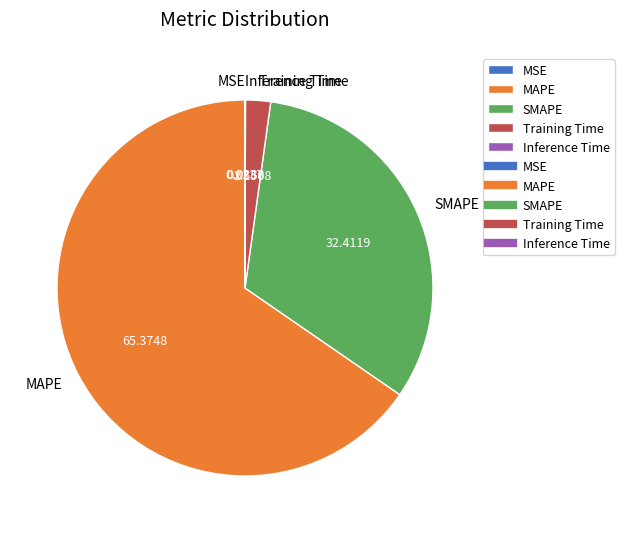

What is the largest slice in the pie chart?

MAPE